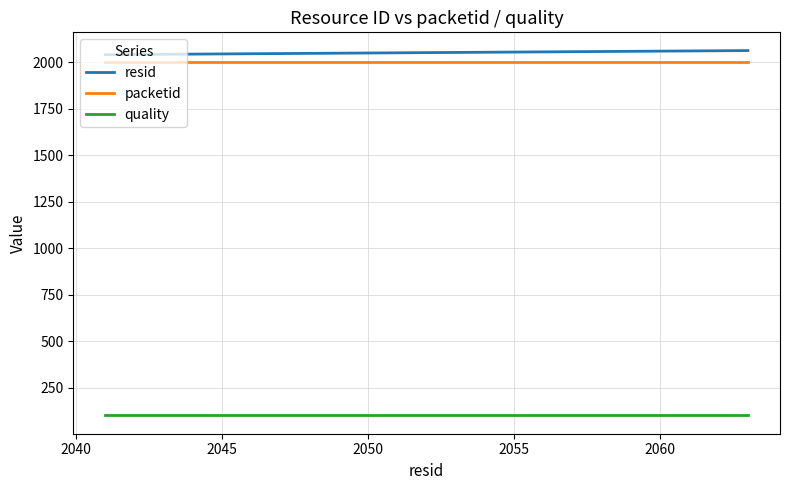

True or false: quality and packetid cross at least once.

False